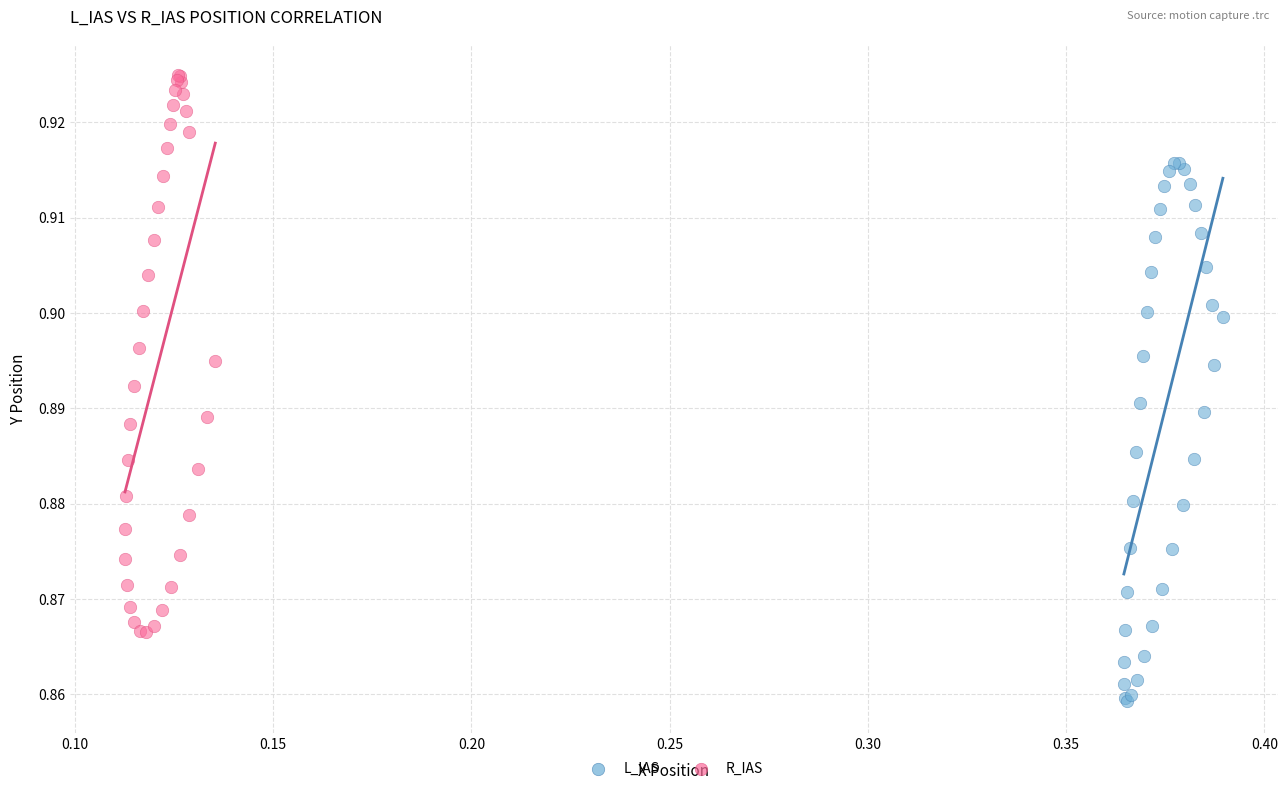

Which series contains the lowest Y value?

L_IAS